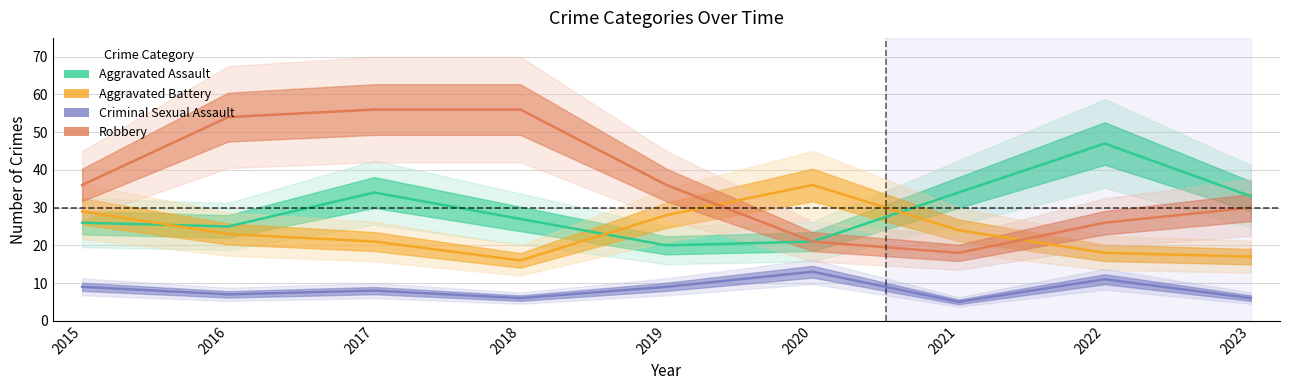

How many lines are shown in the chart?

4